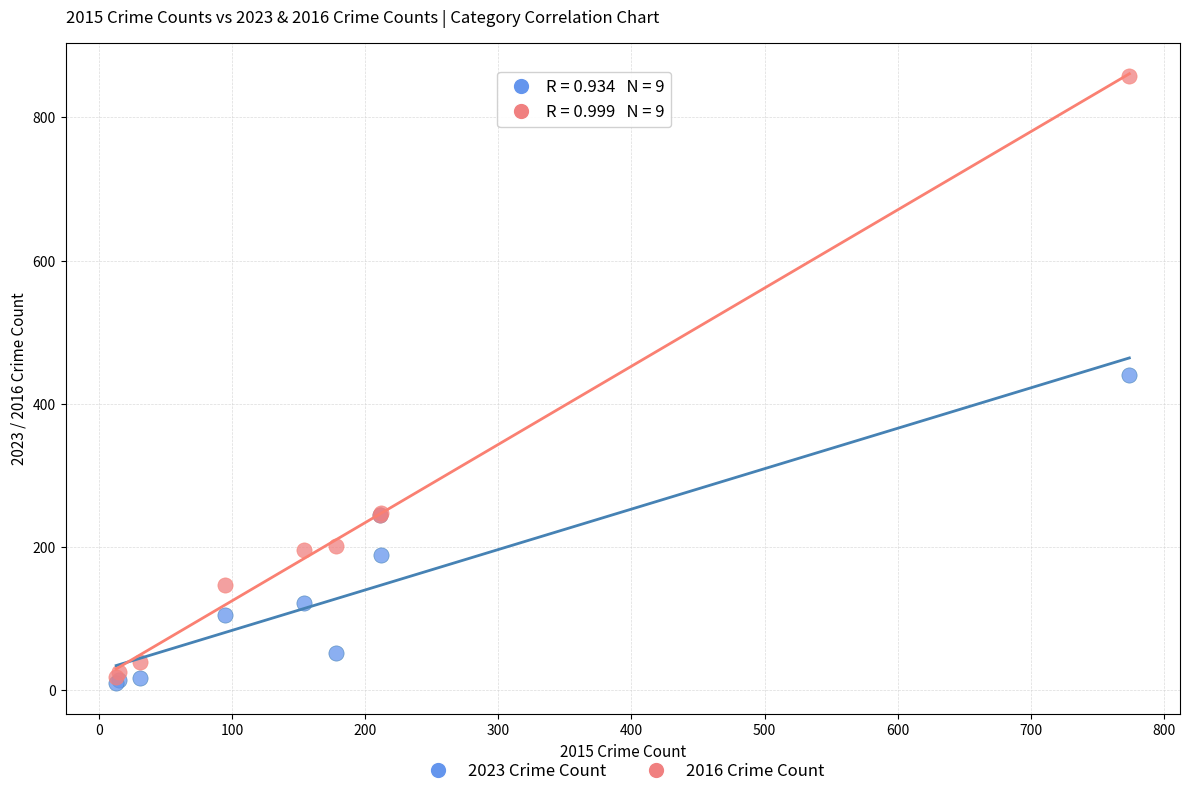

What are all the series names shown in the legend?

2023 Crime Count, 2016 Crime Count